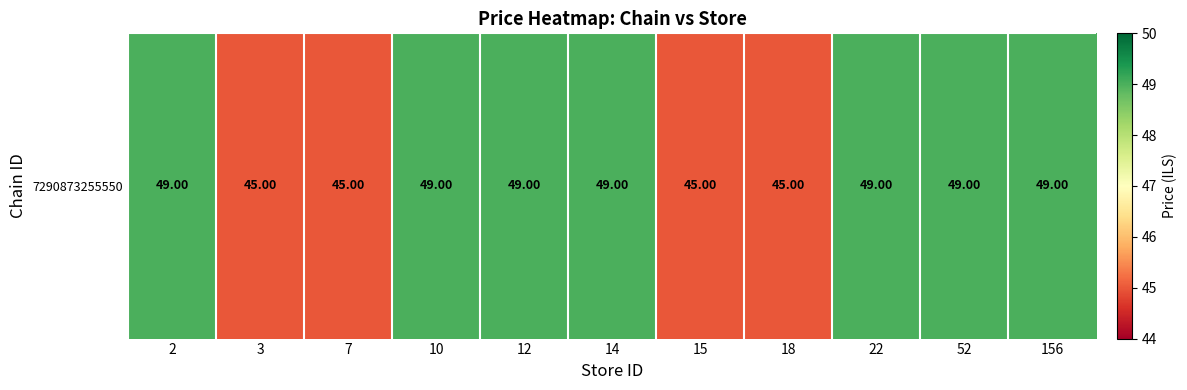

Where is the data nearest to the value 47?

2